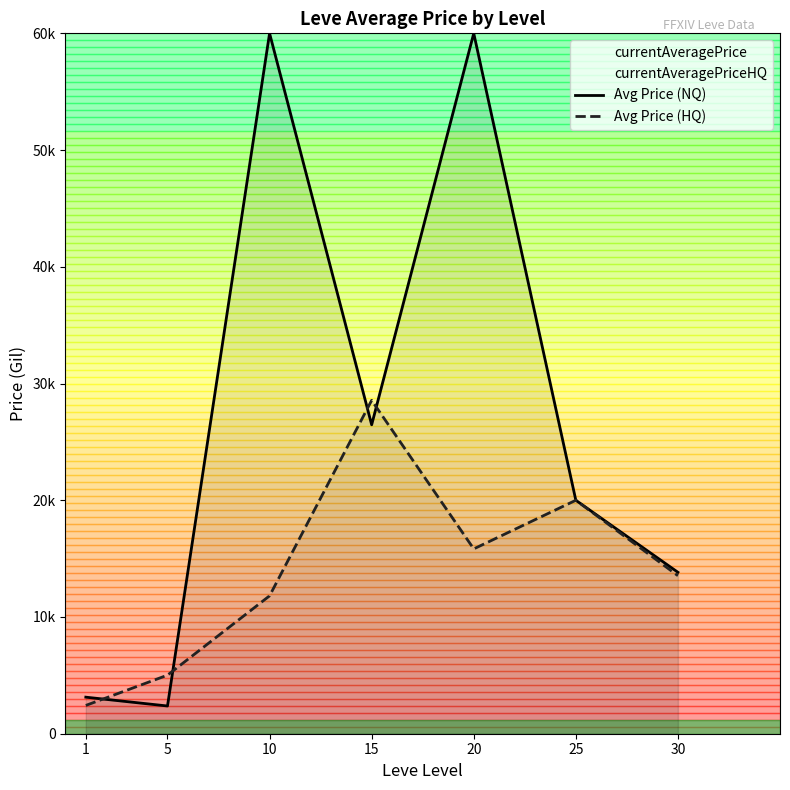

What is the total value across all series at 1?

5556.7